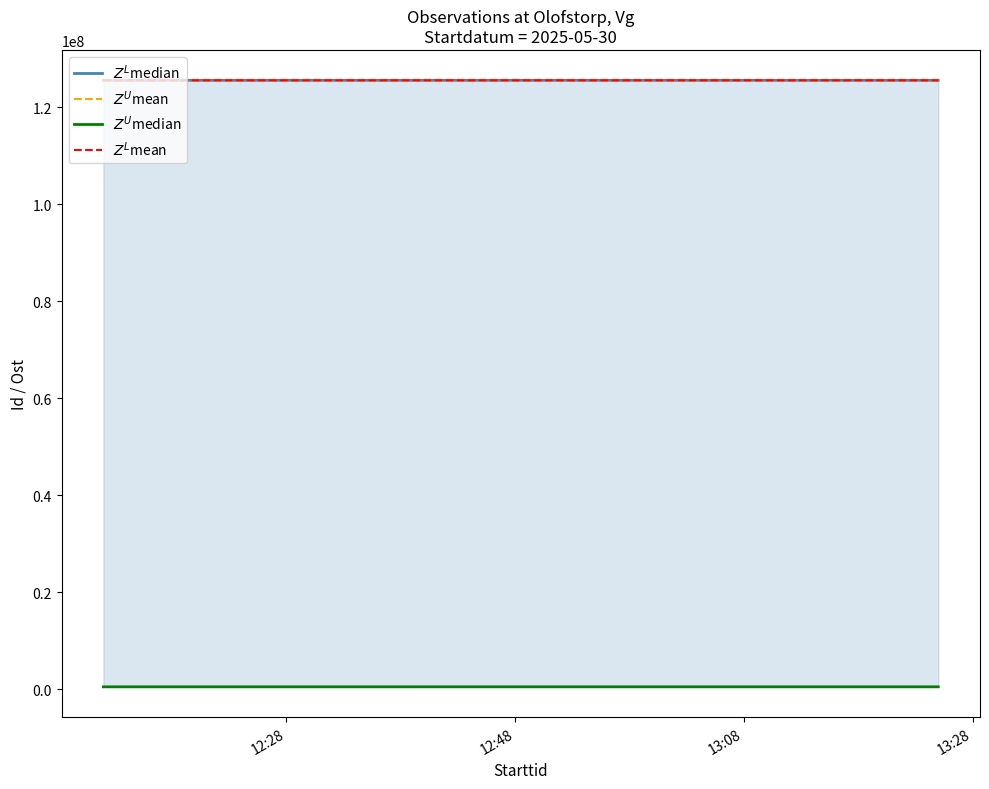

Count the number of data series in this chart.

4